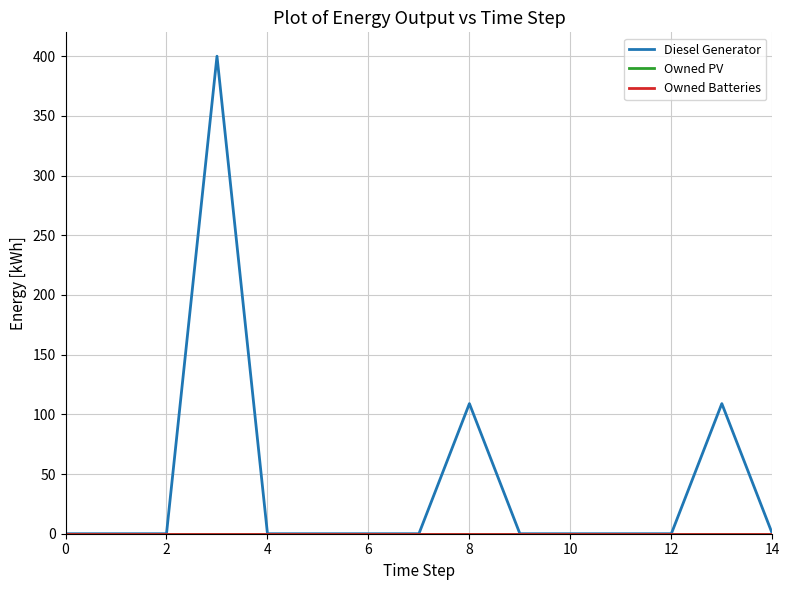

True or false: Owned Batteries and Diesel Generator cross at least once.

False